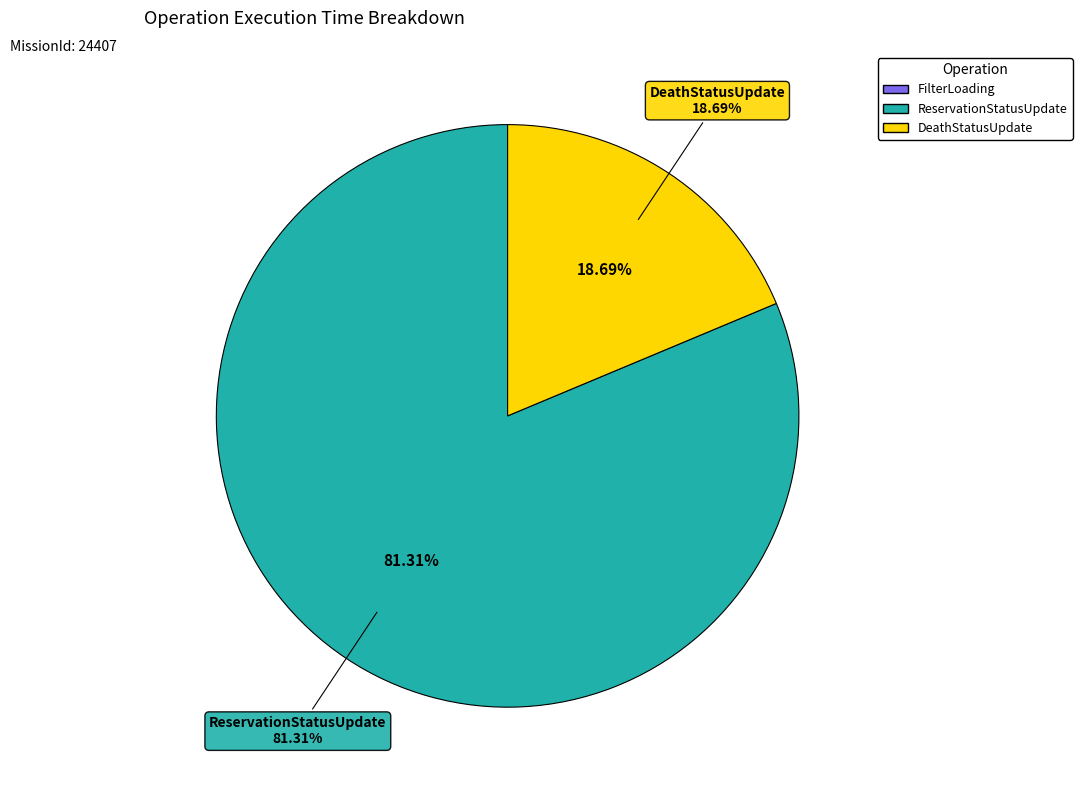

Is it true that FilterLoading is 0% of the pie?

True